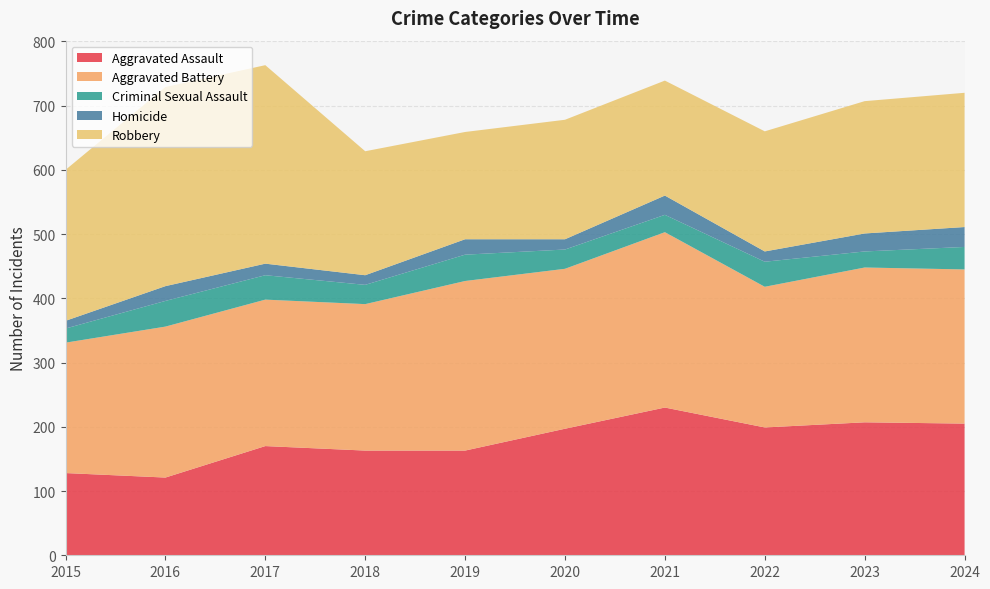

Reading left to right, list all the values displayed in this chart.

Aggravated Assault: 2015=128	2016=121	2017=170	2018=163	2019=163	2020=197	2021=230	2022=199	2023=207	2024=205
Aggravated Battery: 2015=203	2016=235	2017=228	2018=228	2019=264	2020=249	2021=273	2022=219	2023=241	2024=240
Criminal Sexual Assault: 2015=22	2016=40	2017=38	2018=30	2019=41	2020=30	2021=27	2022=39	2023=25	2024=35
Homicide: 2015=12	2016=23	2017=18	2018=15	2019=24	2020=16	2021=30	2022=16	2023=28	2024=31
Robbery: 2015=235	2016=310	2017=309	2018=193	2019=167	2020=186	2021=179	2022=187	2023=206	2024=209